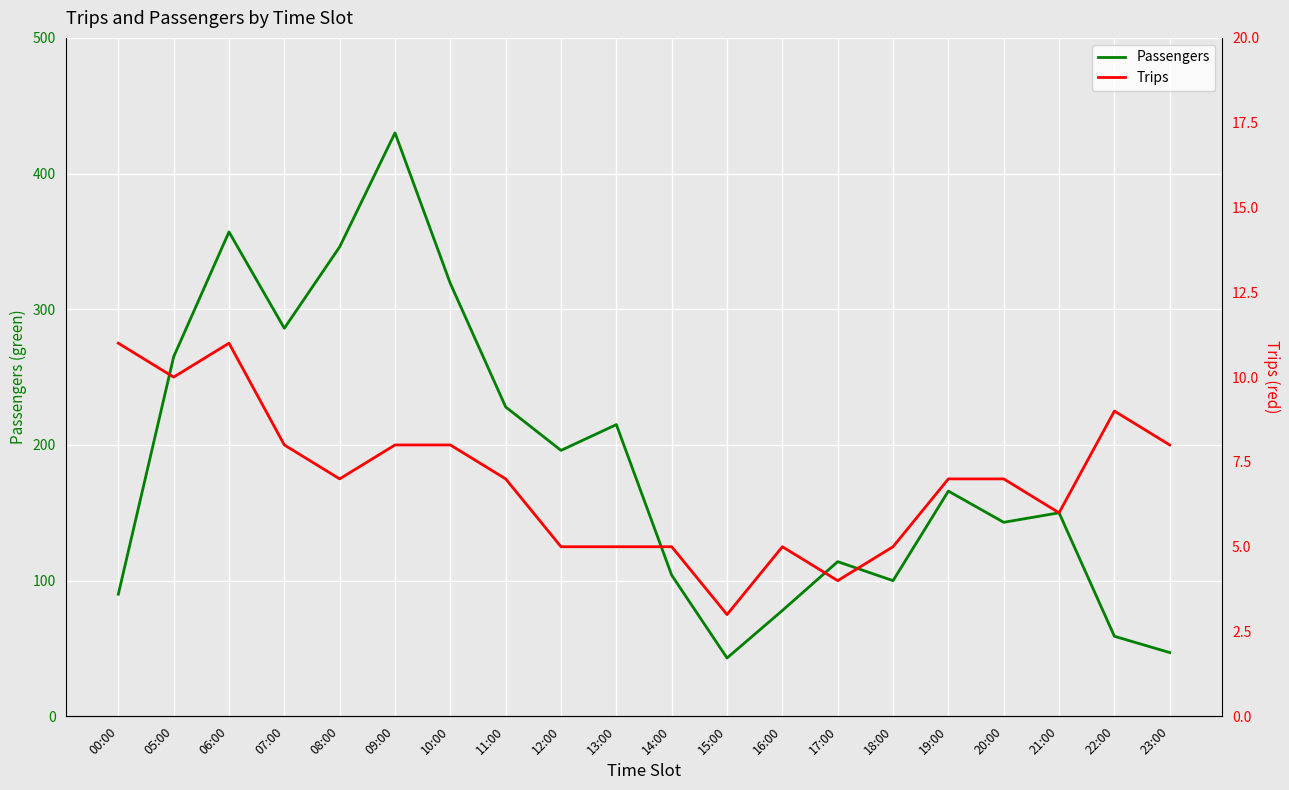

Reading left to right, what are all the values shown in this chart?

Passengers: 00:00=90	05:00=265	06:00=357	07:00=286	08:00=346	09:00=430	10:00=319	11:00=228	12:00=196	13:00=215	14:00=104	15:00=43	16:00=78	17:00=114	18:00=100	19:00=166	20:00=143	21:00=150	22:00=59	23:00=47
Trips: 00:00=11	05:00=10	06:00=11	07:00=8	08:00=7	09:00=8	10:00=8	11:00=7	12:00=5	13:00=5	14:00=5	15:00=3	16:00=5	17:00=4	18:00=5	19:00=7	20:00=7	21:00=6	22:00=9	23:00=8